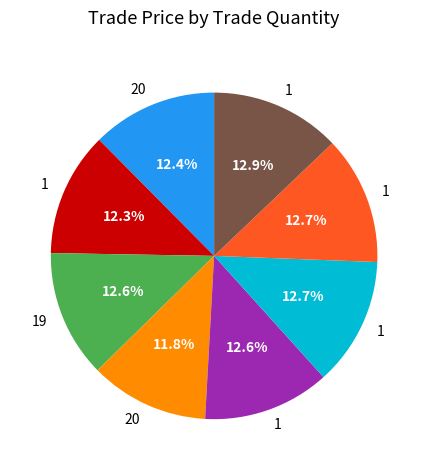

Is there a majority slice in this chart?

No